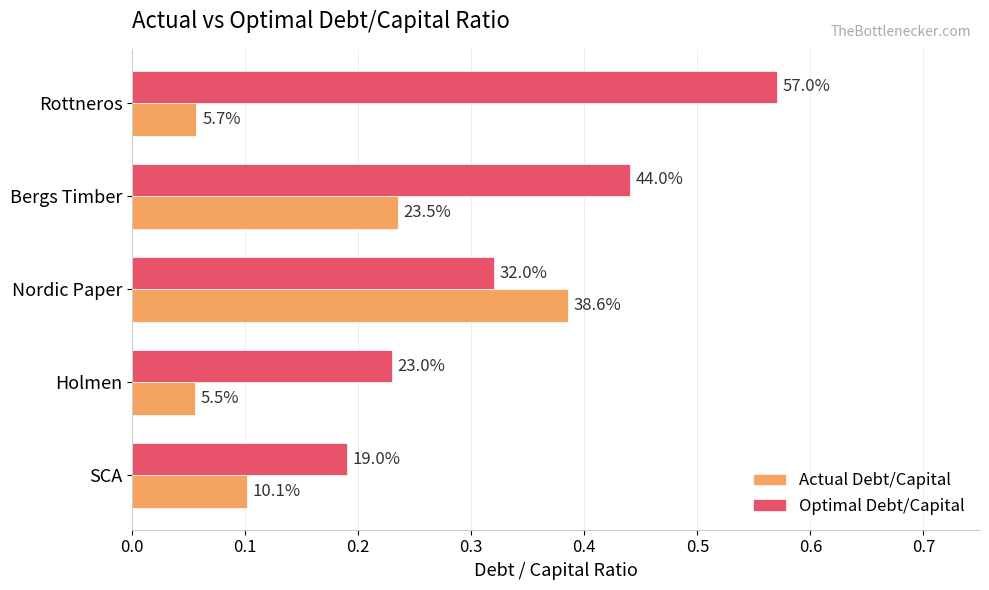

What are all the series names shown in the legend?

Actual Debt/Capital, Optimal Debt/Capital